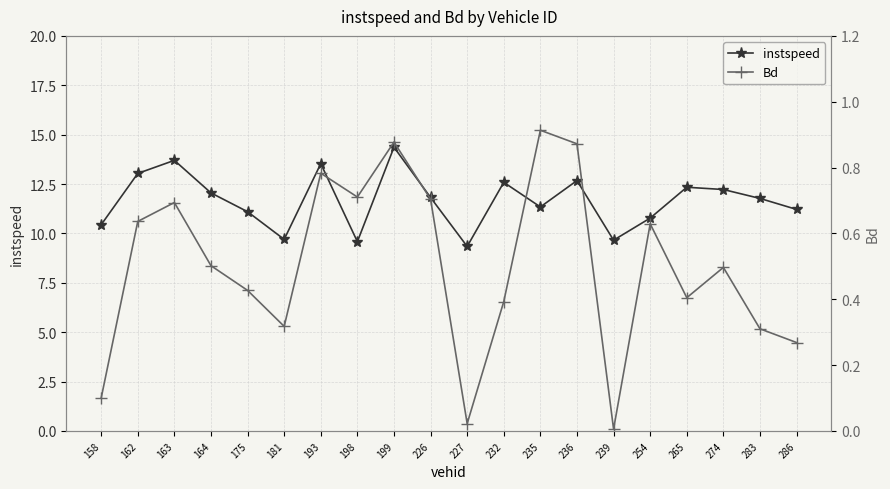

Reading left to right, list all the values displayed in this chart.

instspeed: 10.4	13.0	13.7	12.1	11.1	9.7	13.5	9.6	14.4	11.8	9.3	12.6	11.3	12.7	9.7	10.8	12.3	12.2	11.8	11.2
Bd: 0.1	0.6	0.7	0.5	0.4	0.3	0.8	0.7	0.9	0.7	0.0	0.4	0.9	0.9	0.0	0.6	0.4	0.5	0.3	0.3